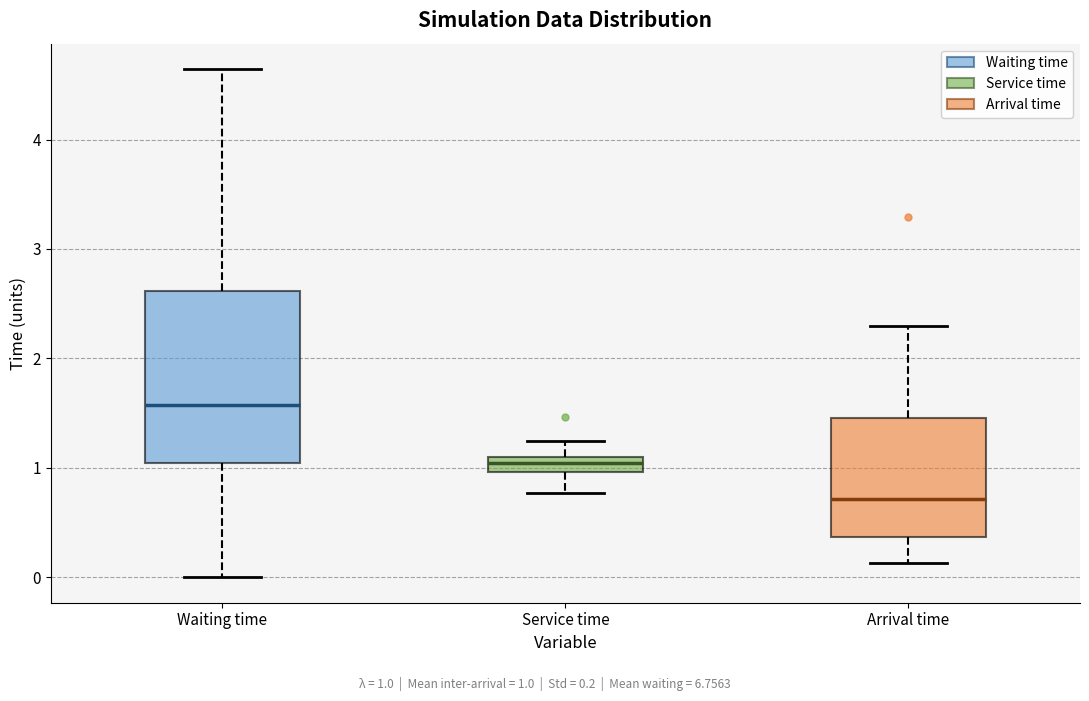

Where is the lower edge of the box for Waiting time on the y-axis? The values are not printed on the chart, so give them approximately, as read against the axis.

1.0